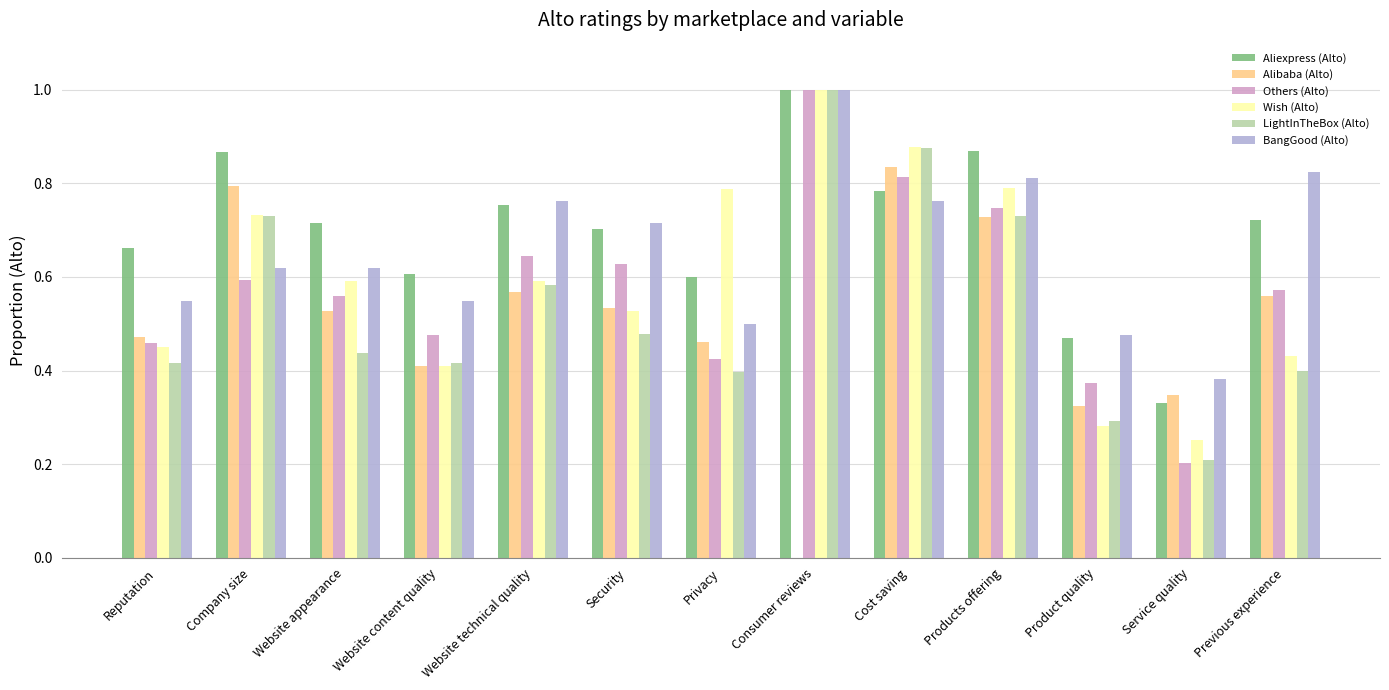

Which series changed the most between Reputation and Website appearance?

Wish (Alto)